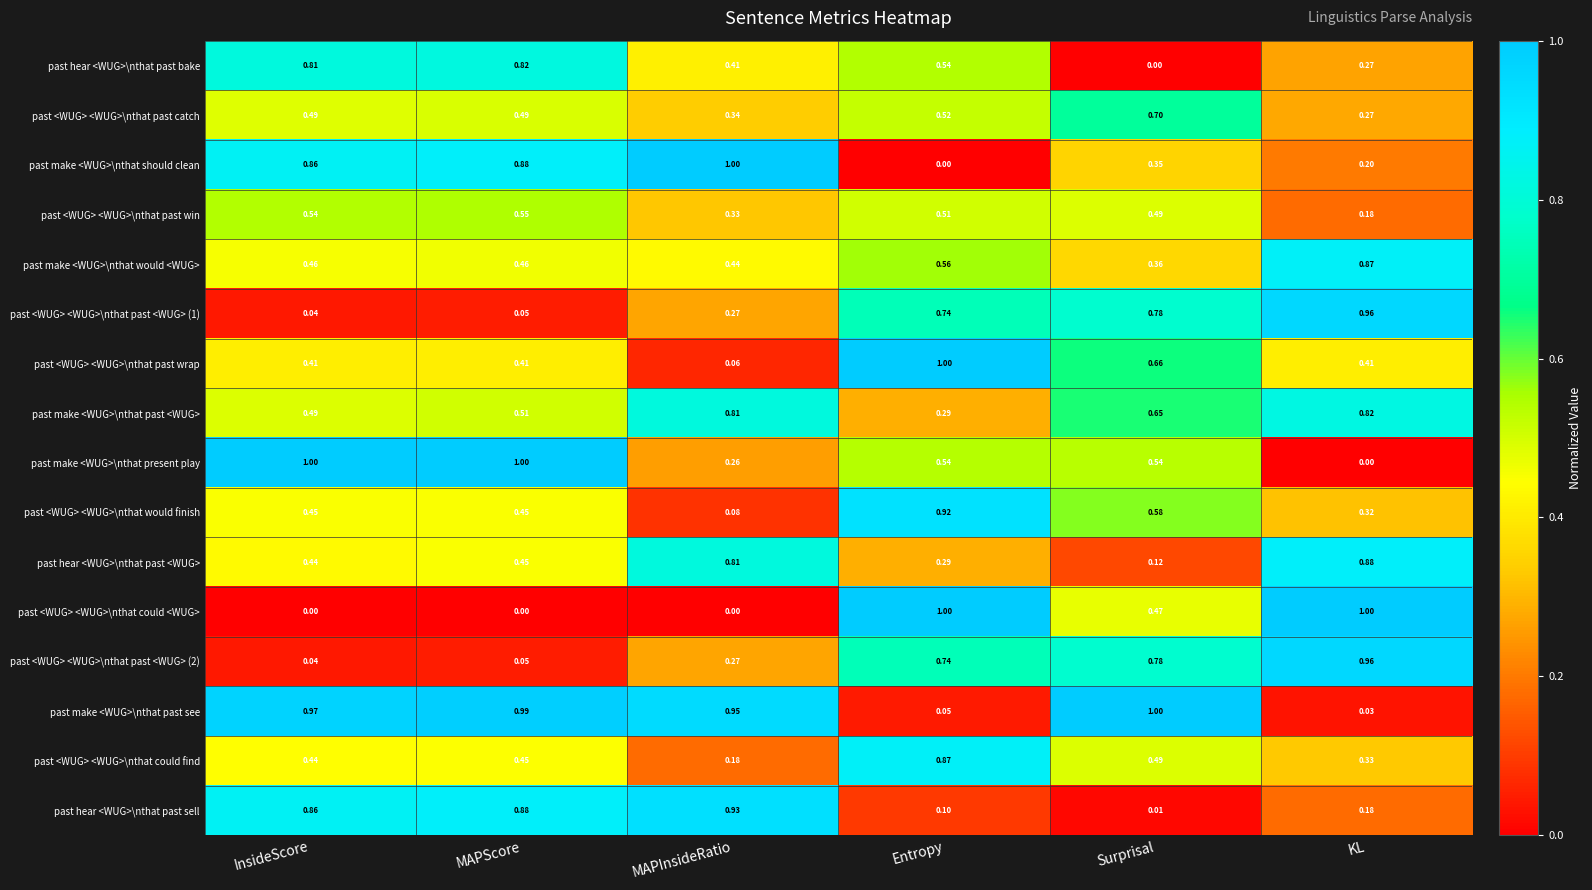

Which series changed the most between MAPInsideRatio and KL?

past <WUG> <WUG>\nthat could <WUG>